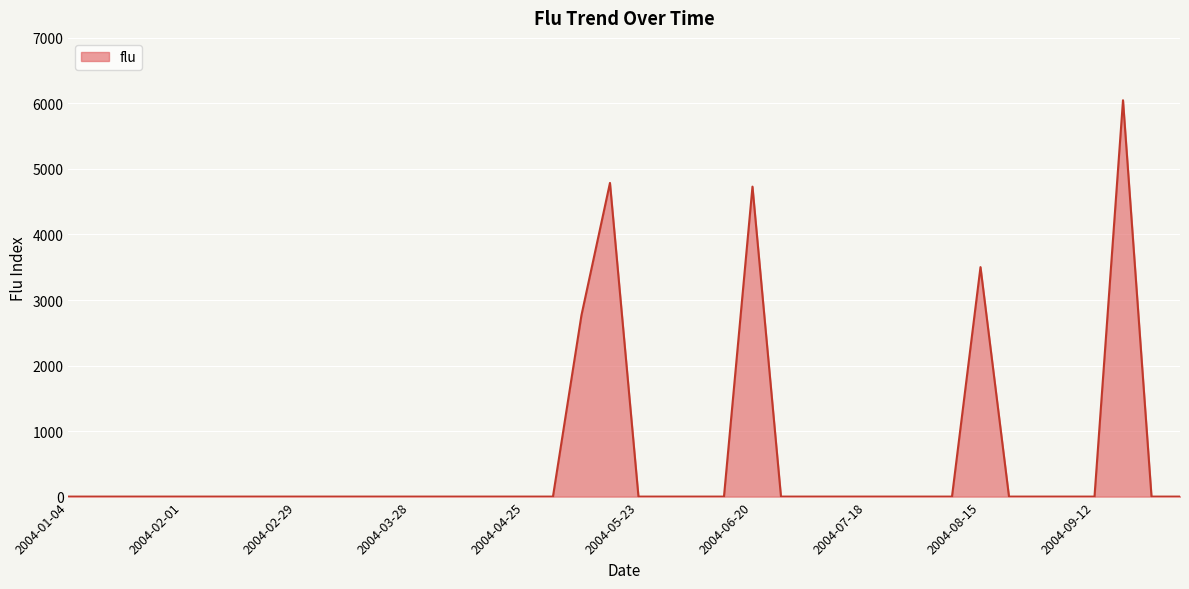

What is the maximum value shown in the chart?

6048.3